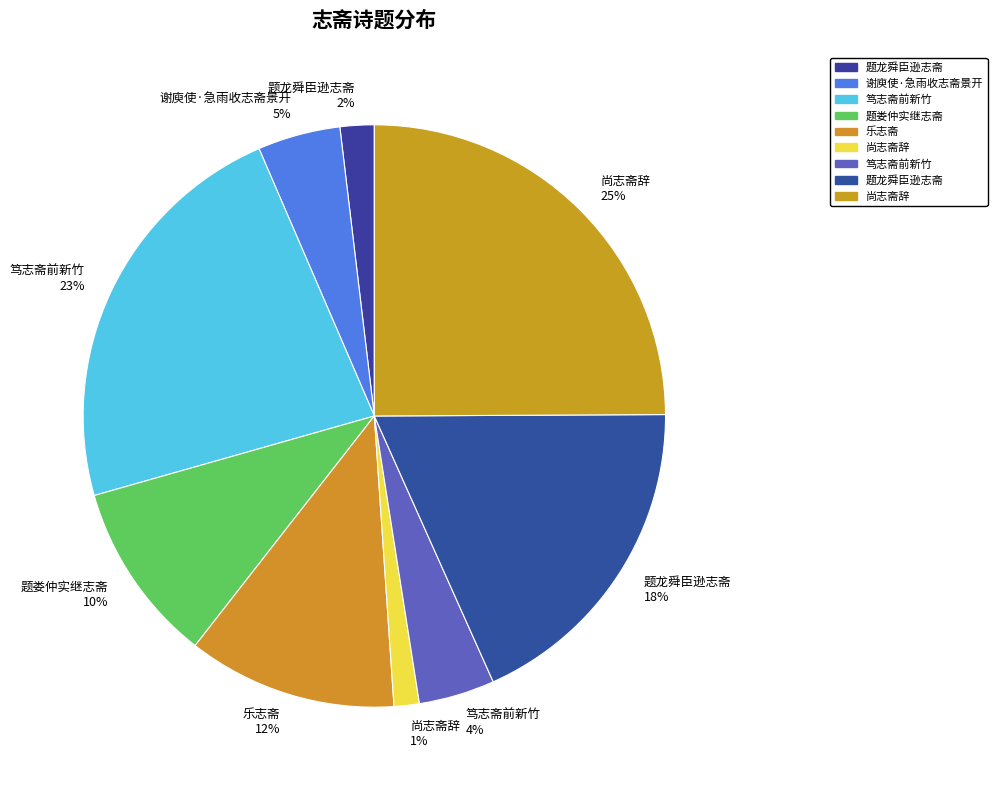

To the nearest percent, what is the average slice percentage?

11%